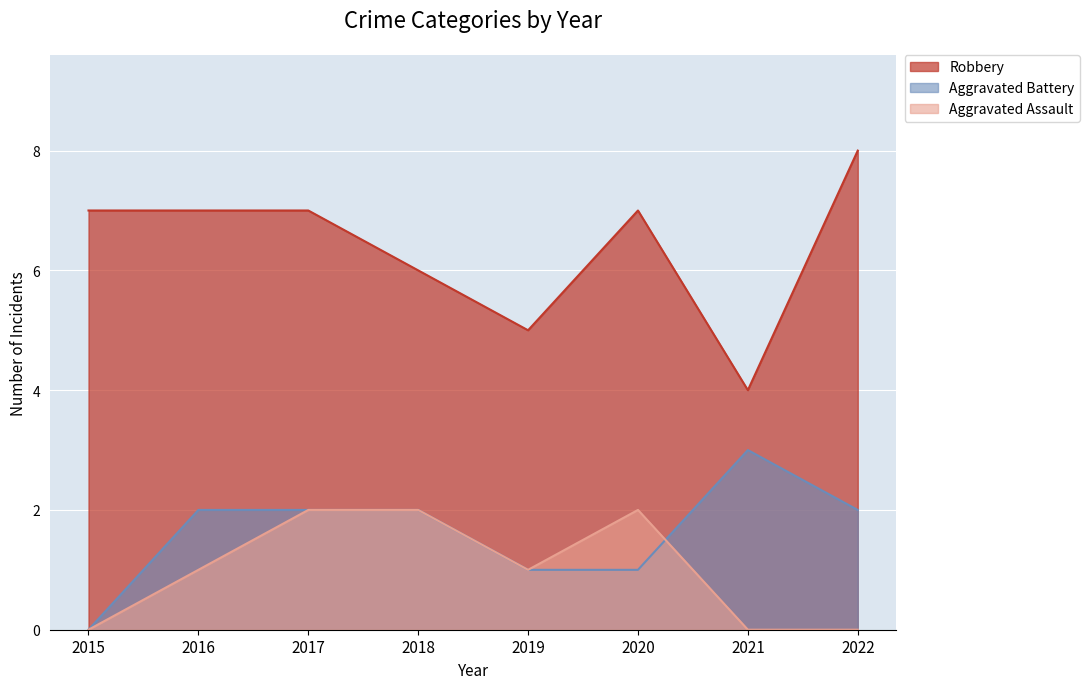

Reading left to right, transcribe all the data shown in this chart.

Aggravated Assault: 0	1	2	2	1	2	0	0
Aggravated Battery: 0	2	2	2	1	1	3	2
Robbery: 7	7	7	6	5	7	4	8